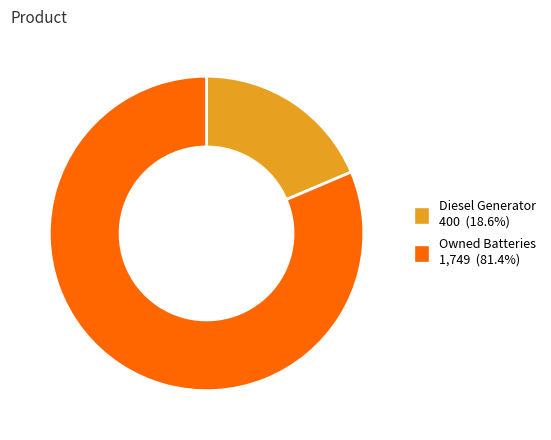

How many segments does this pie chart have?

2